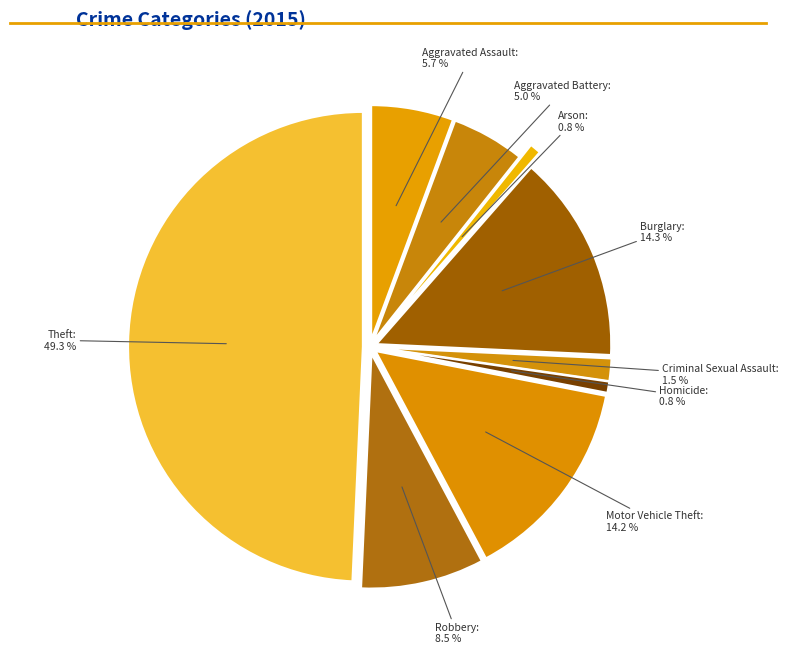

Is there a majority slice in this chart?

No